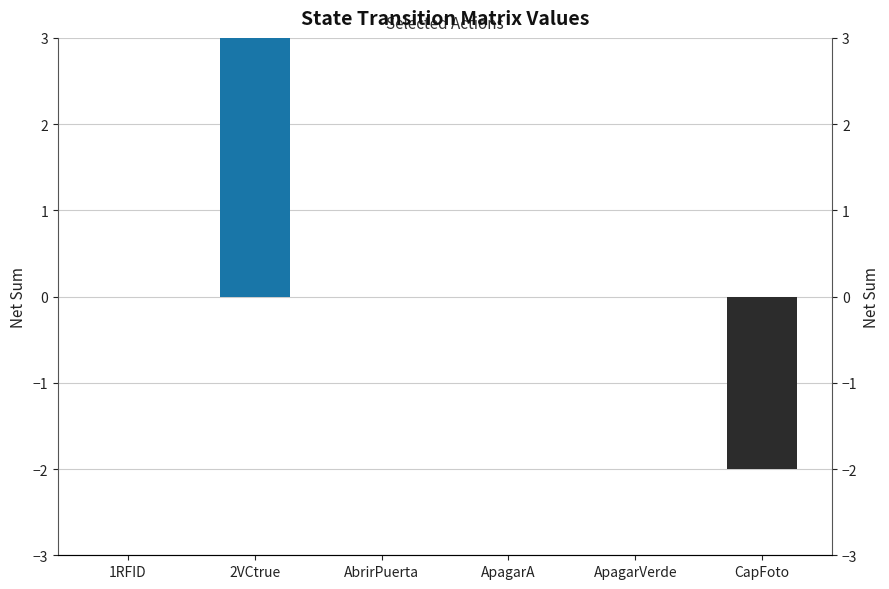

What is the change in value from 1RFID to CapFoto?

-2